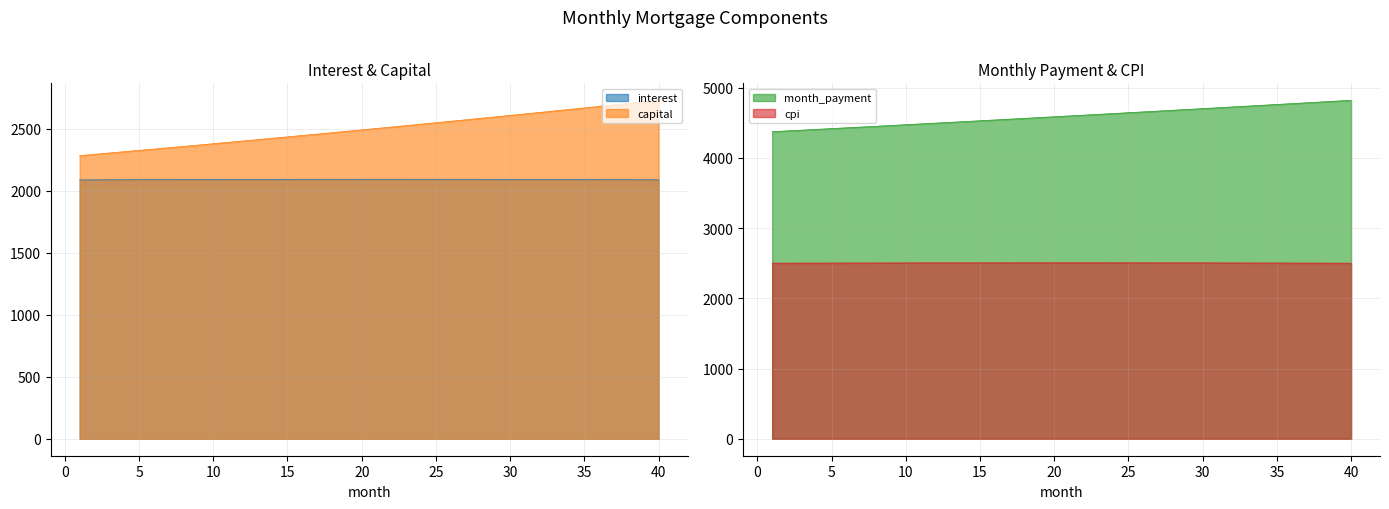

Is it true that cpi equals 528.9 at 33?

False